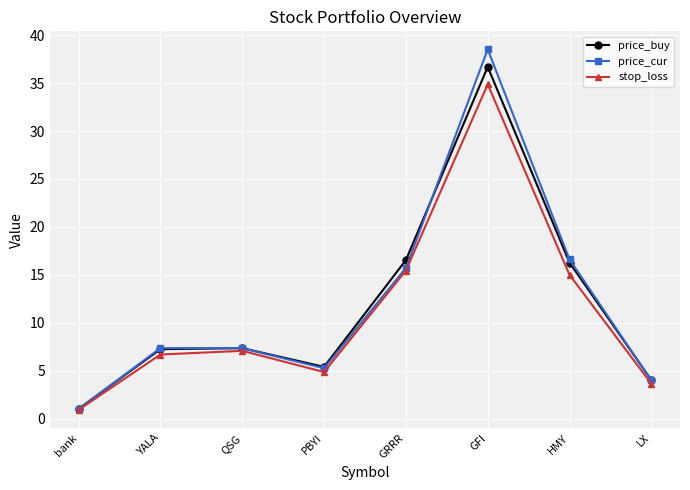

What are all the series names shown in the legend?

price_buy, price_cur, stop_loss